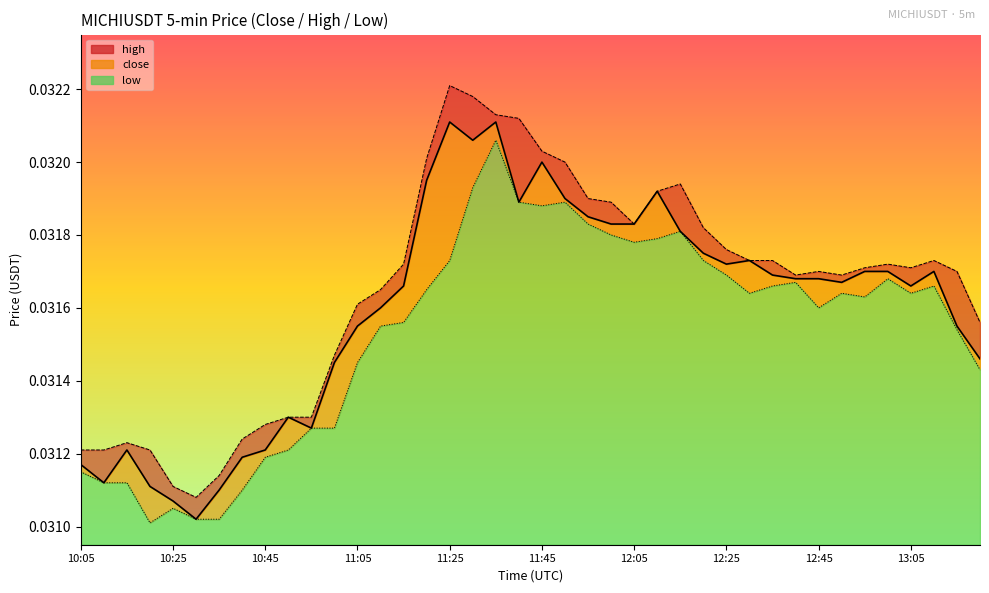

Which has a higher value, 12:40 or 11:35?

11:35